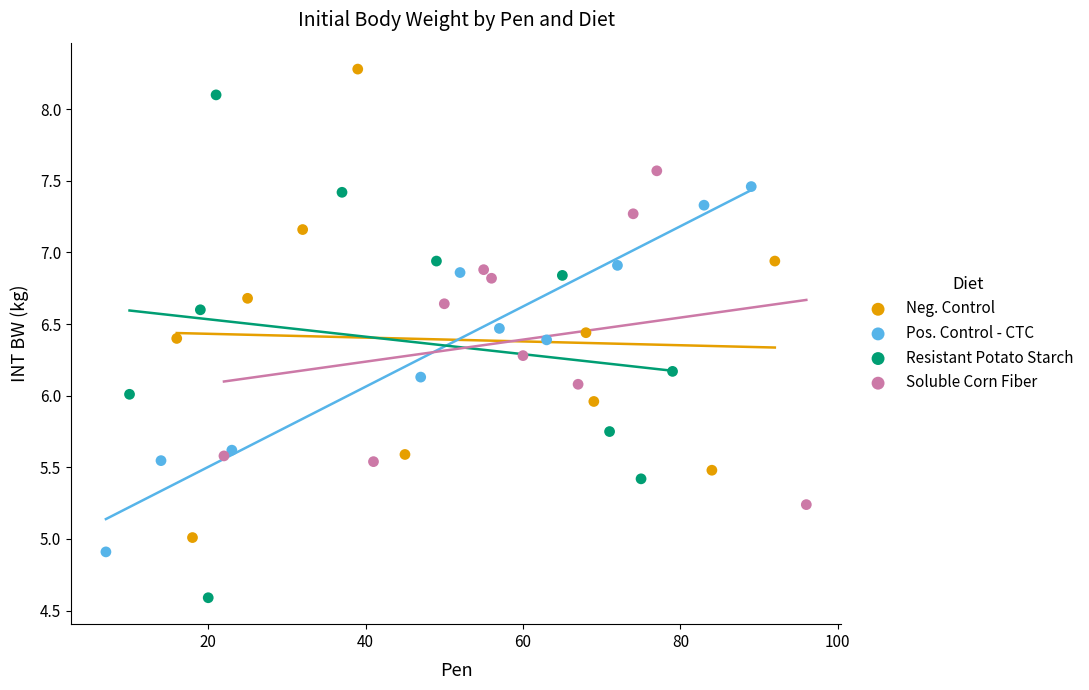

What are all the series names shown in the legend?

Neg. Control, Pos. Control - CTC, Resistant Potato Starch, Soluble Corn Fiber